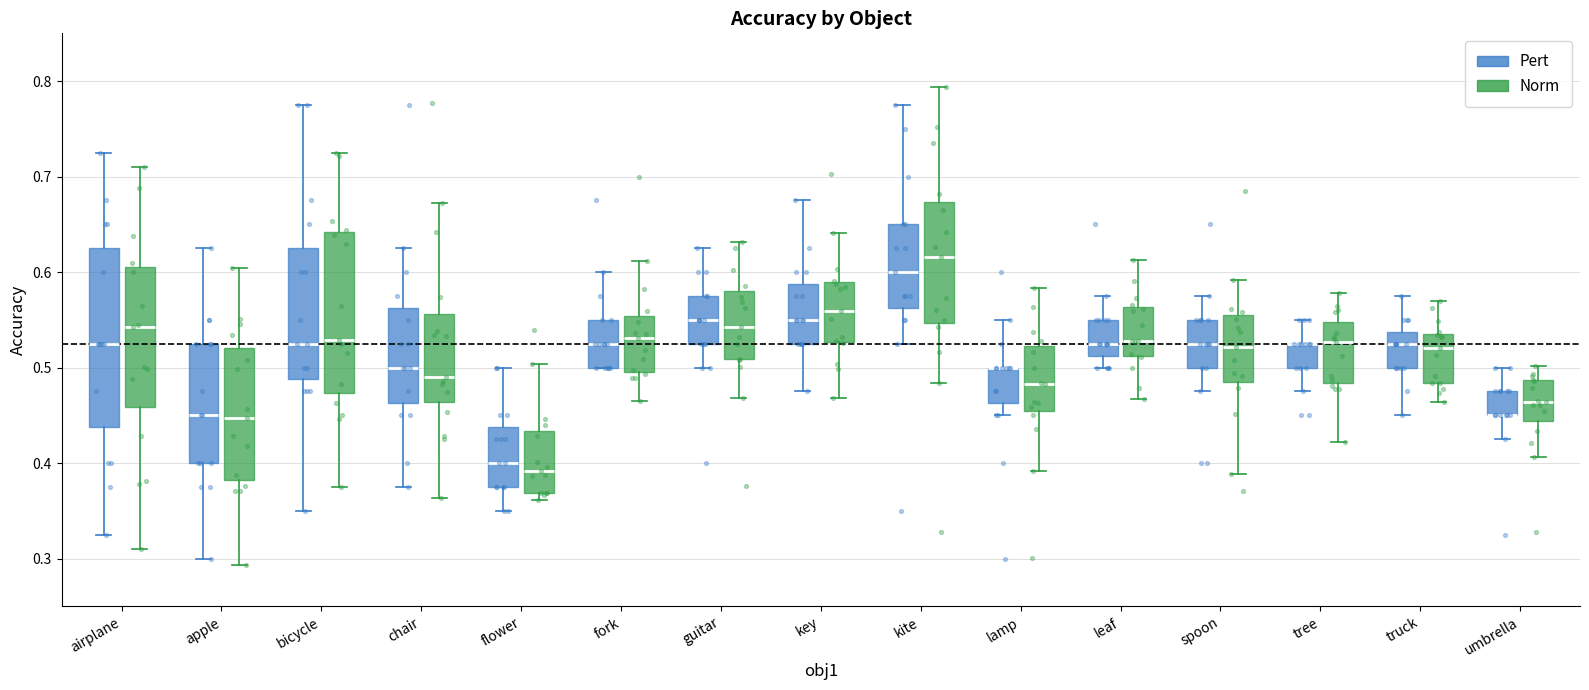

Where does the lower whisker of the box for key (Pert) end on the y-axis? The values are not printed on the chart, so give them approximately, as read against the axis.

0.48